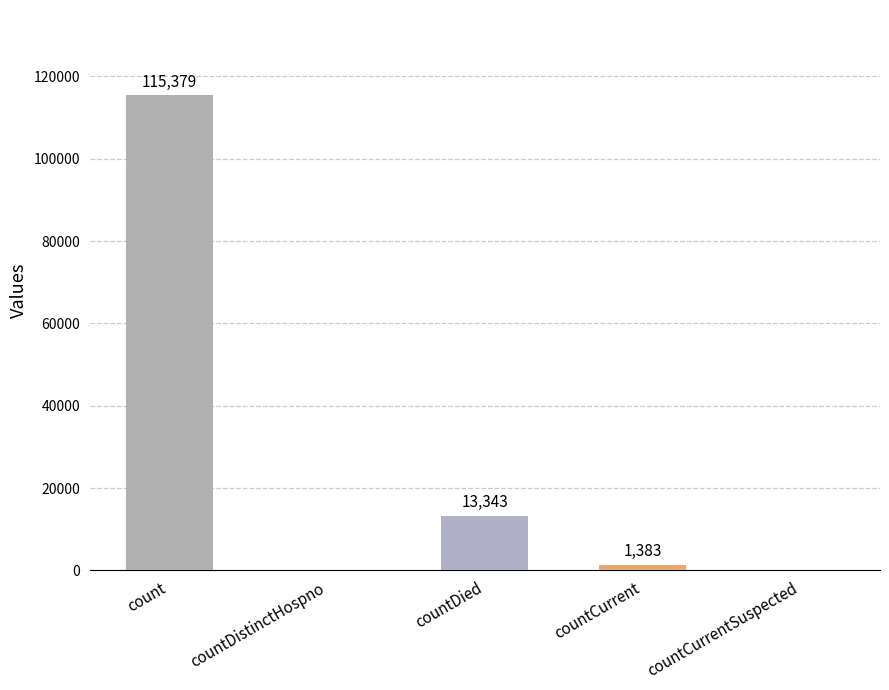

At which category does the chart reach its peak across all series?

count